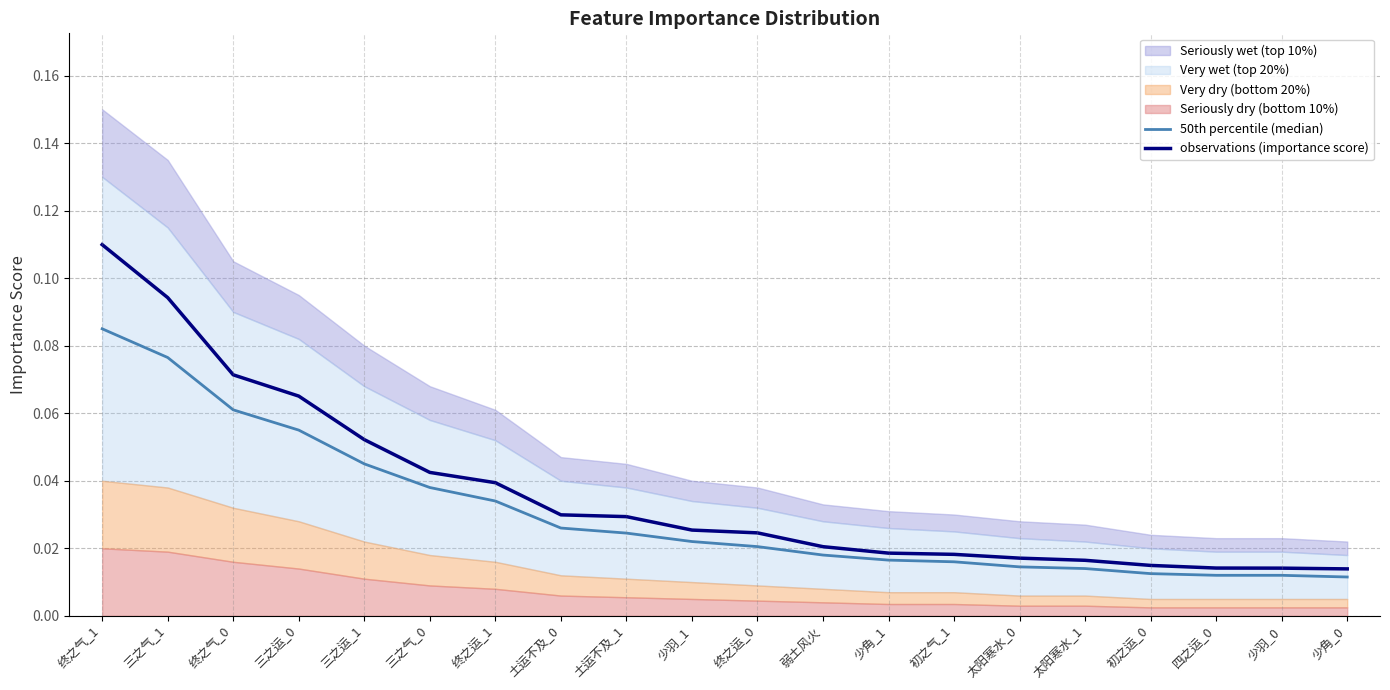

Does the chart display data point markers on the line(s)?

No